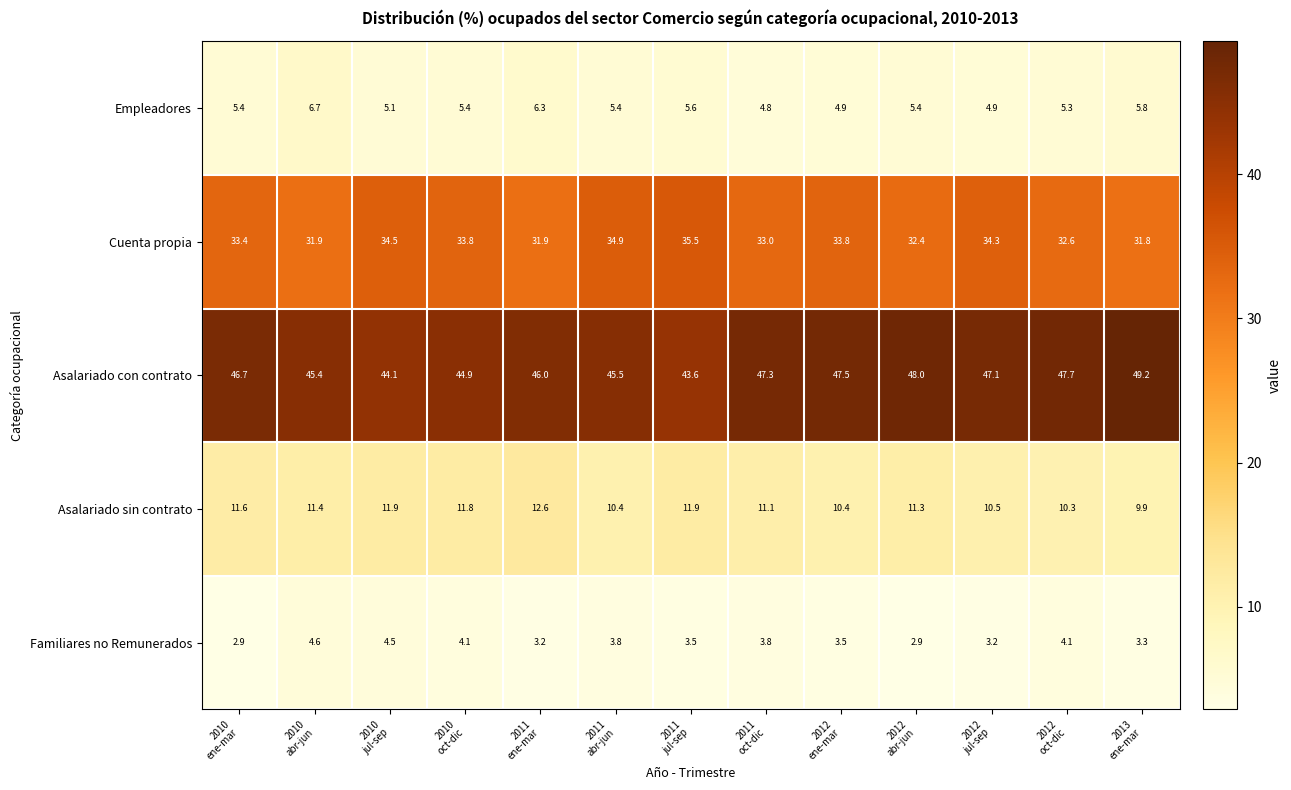

At how many categories does at least one series exceed 27?

13